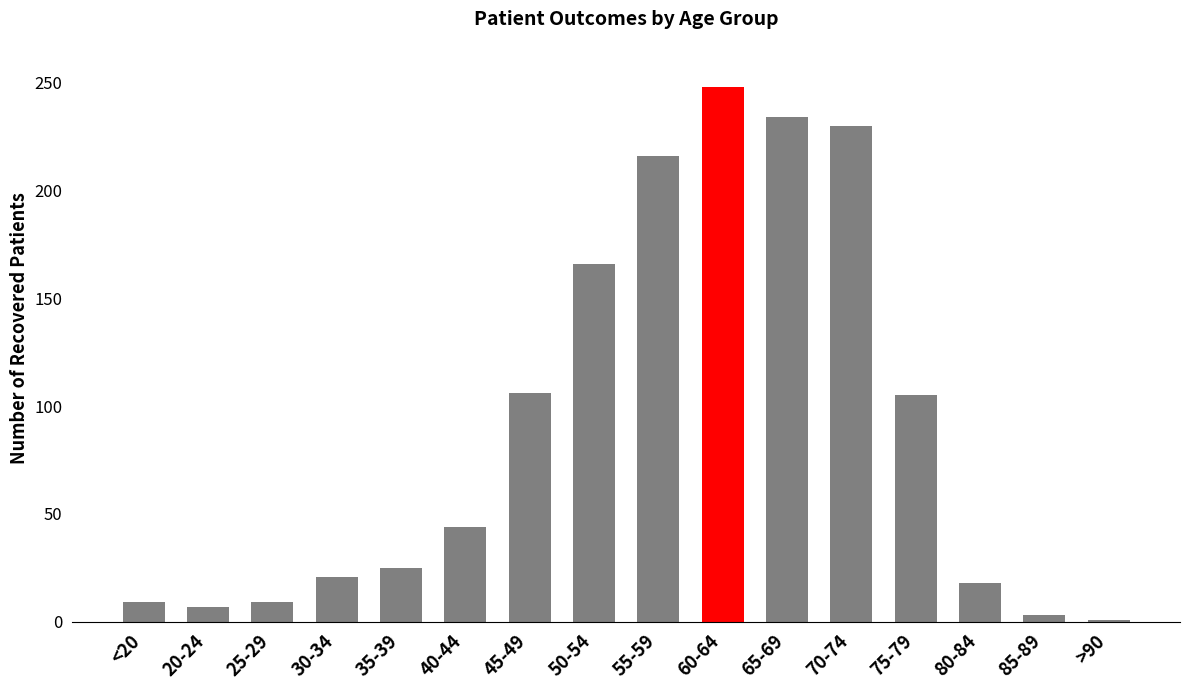

Count the number of data series in this chart.

1